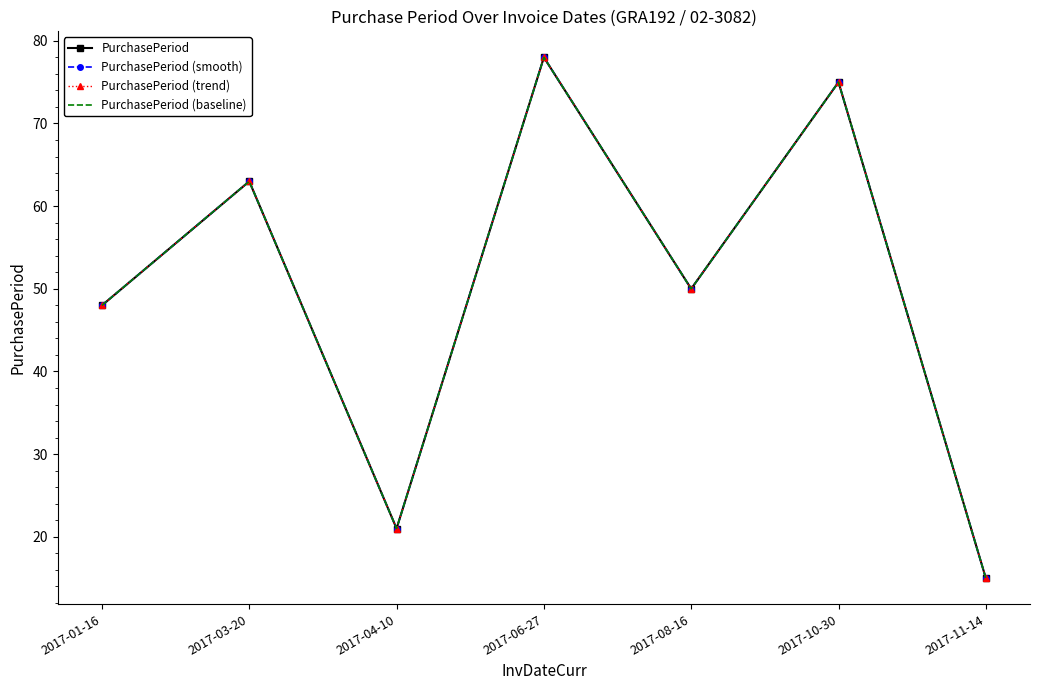

Is the value of PurchasePeriod (baseline) at 2017-04-10 greater than the value of PurchasePeriod (trend) at 2017-11-14?

Yes